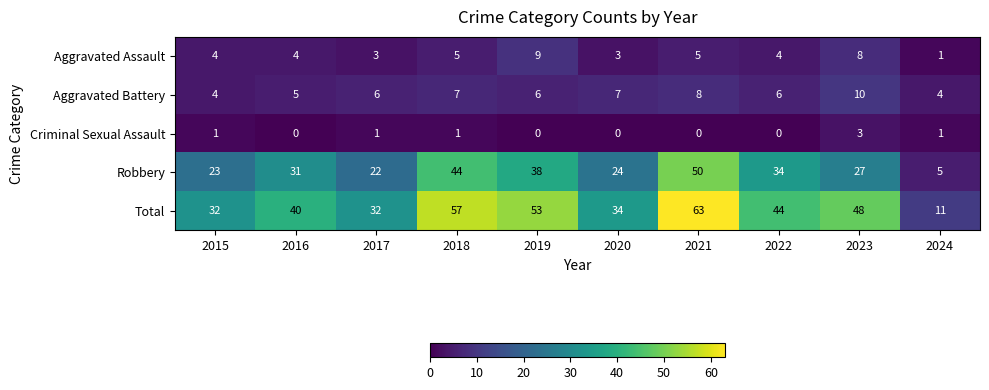

What is the difference between the highest and lowest values at 2019?

53